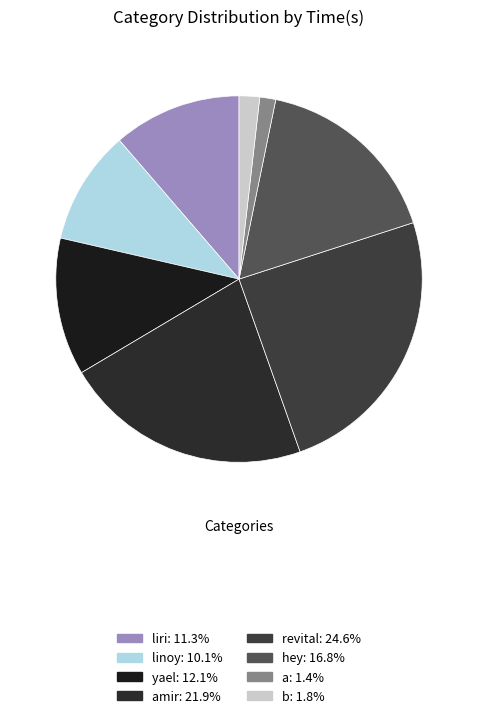

Count the number of slices in the pie.

8